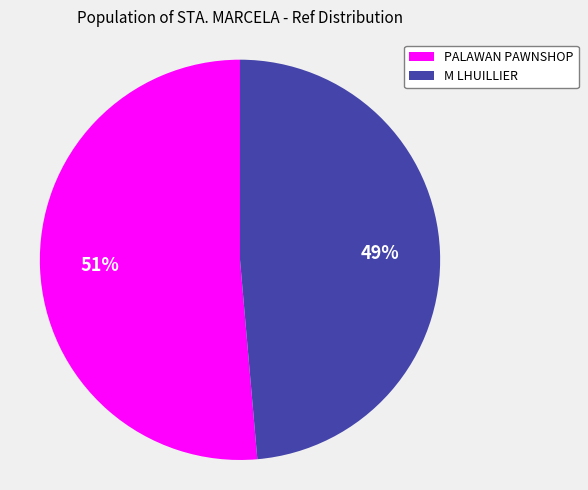

Combined, do M LHUILLIER and PALAWAN PAWNSHOP account for over 50%?

Yes